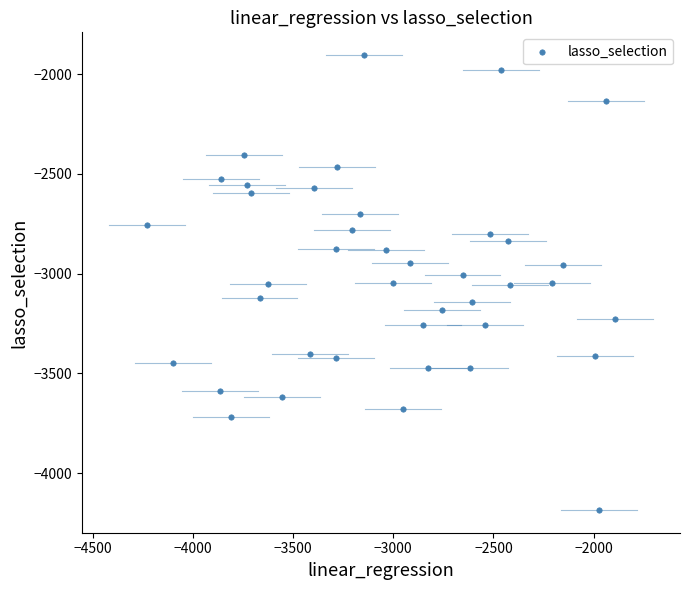

What is the range of X values (max minus min)?

2333.4